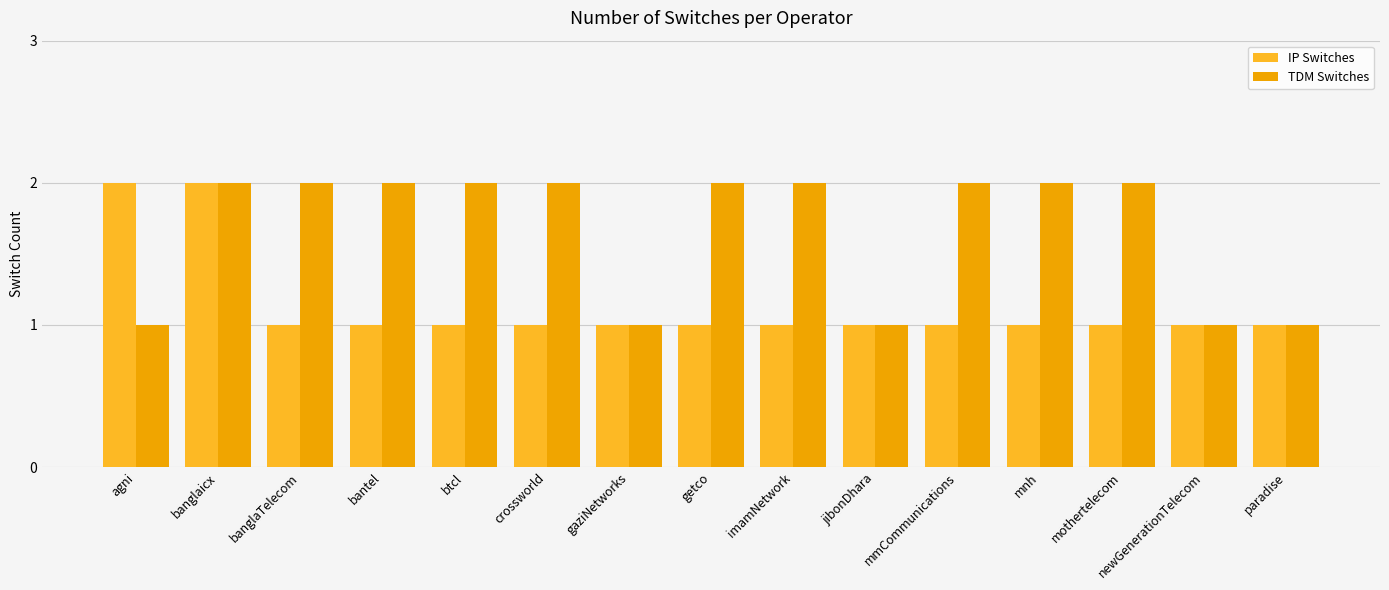

Is it true that IP Switches equals 1 at paradise?

True